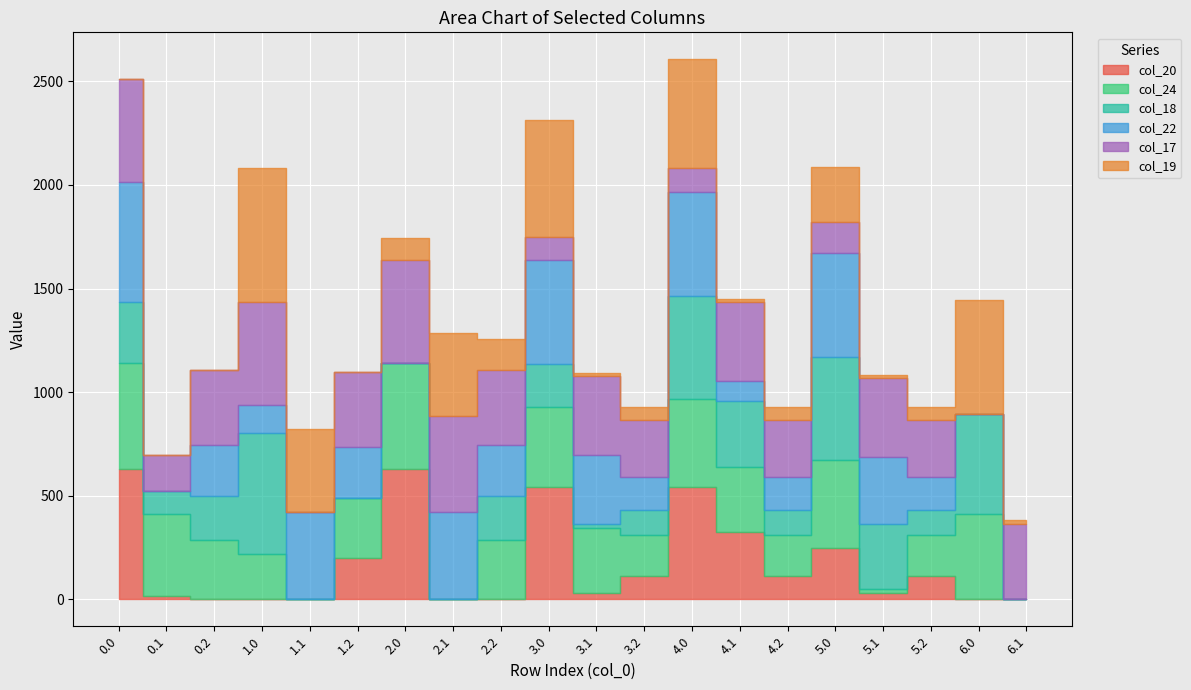

What is the difference between the second highest and second lowest values in the col_22 series?

504.3